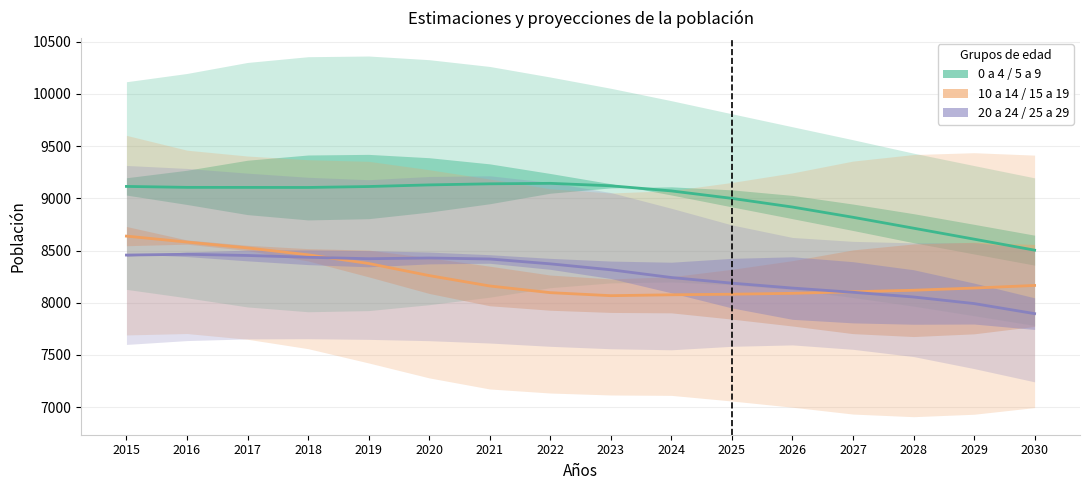

What are all the series names shown in the legend?

0 a 4 / 5 a 9, 10 a 14 / 15 a 19, 20 a 24 / 25 a 29